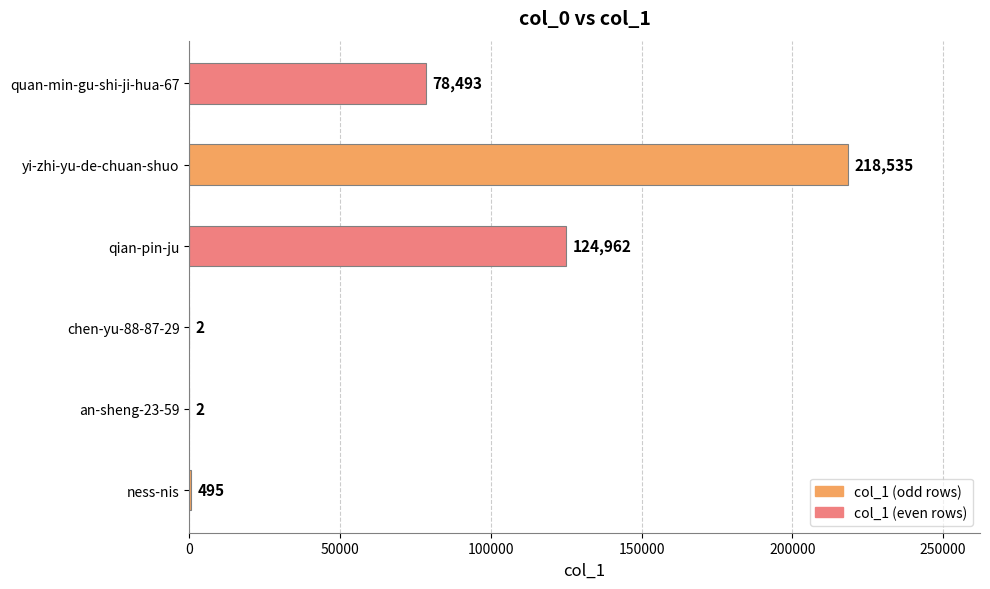

Where is the data nearest to the value 109268?

qian-pin-ju